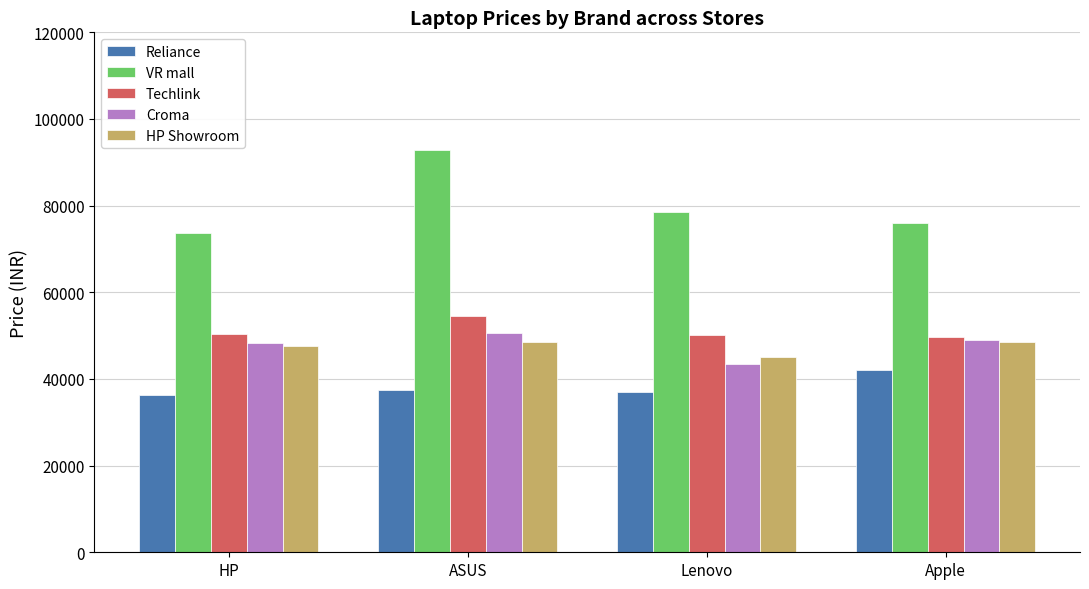

What is the greatest value displayed?

92929